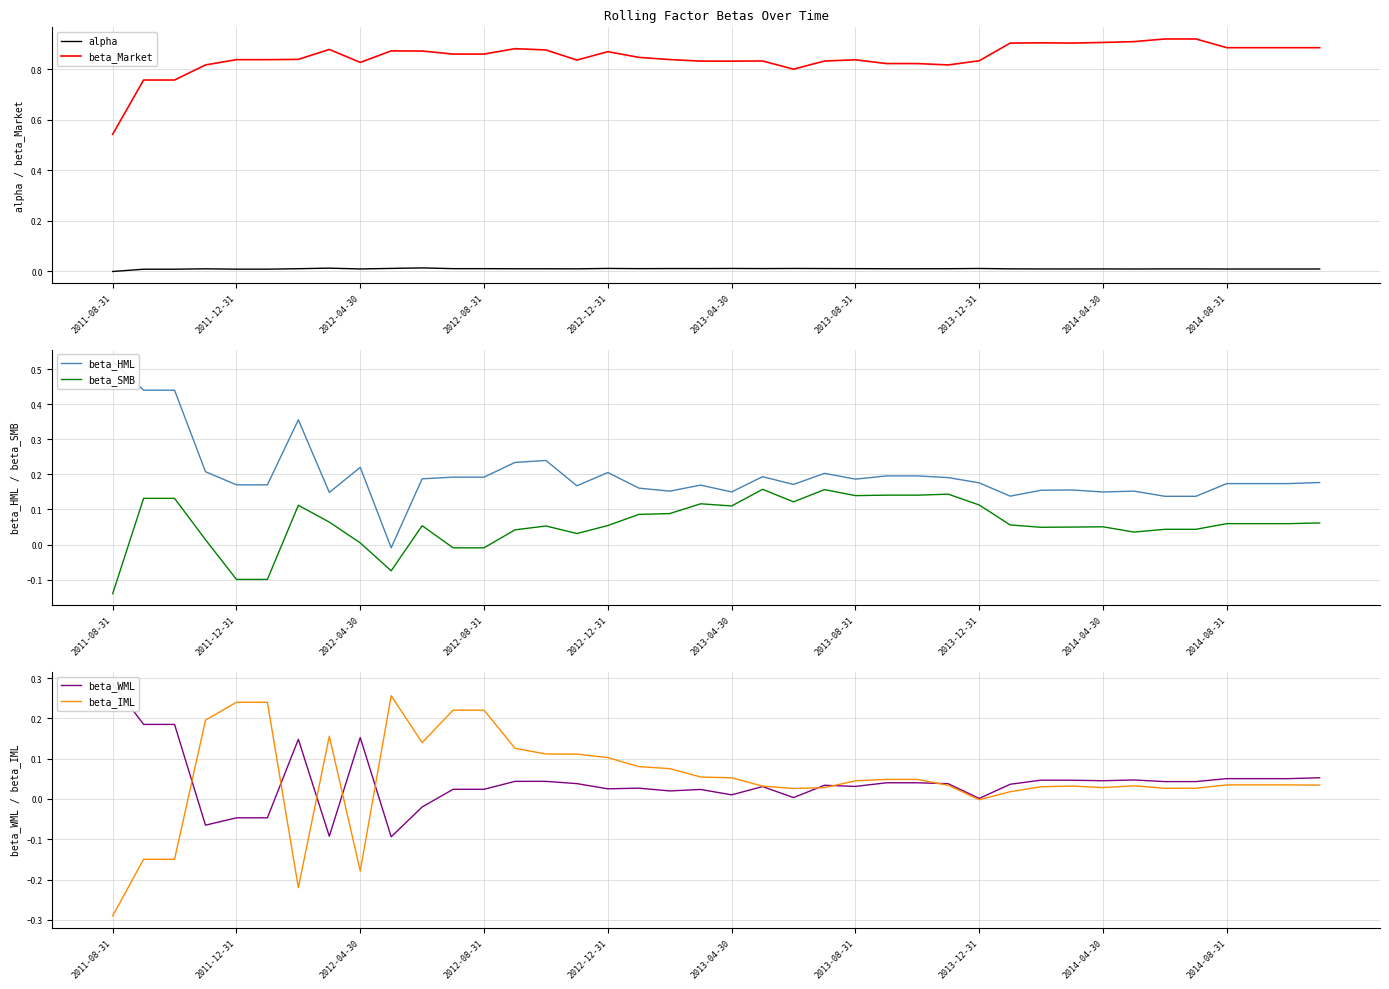

The beta_Market series shows 0.4 at 2013-08-31. True or false?

False